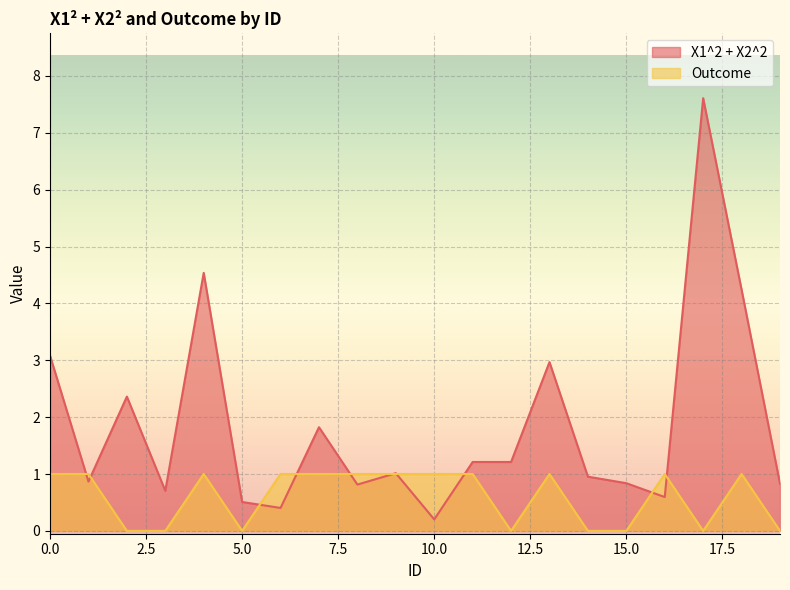

Where is the first local minimum for X1^2 + X2^2?

1